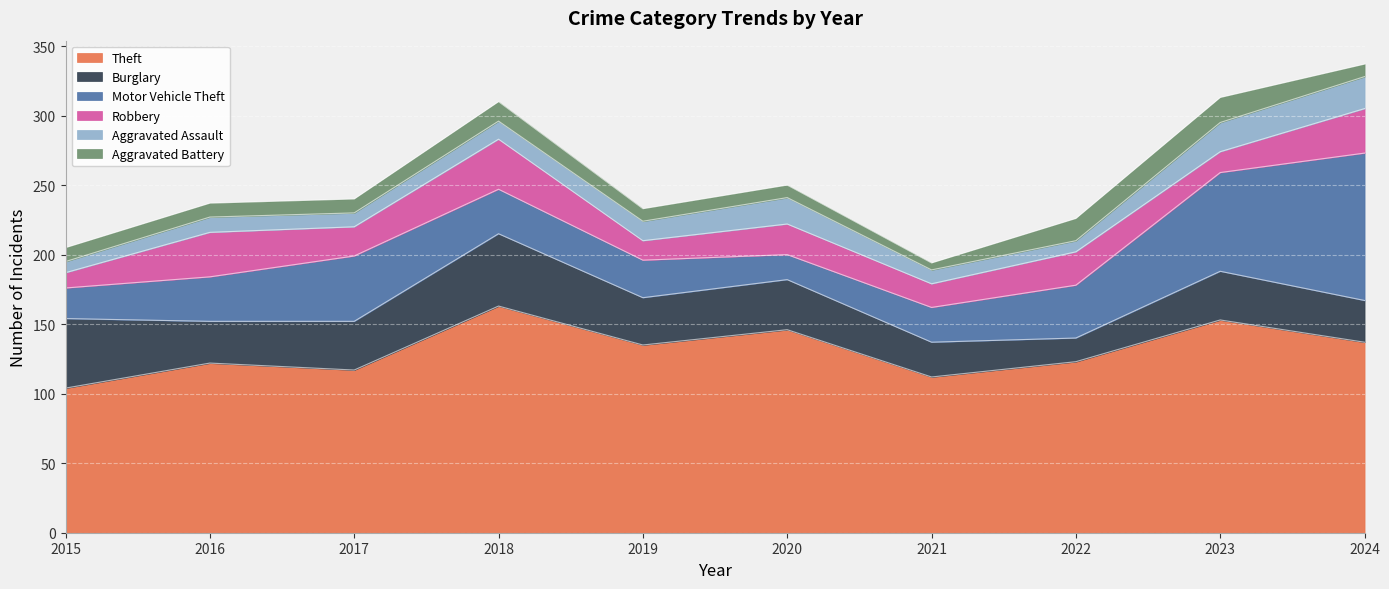

Reading right to left, transcribe all the data shown in this chart.

Theft: 137	153	123	112	146	135	163	117	122	104
Burglary: 30	35	17	25	36	34	52	35	30	50
Motor Vehicle Theft: 106	71	38	25	18	27	32	47	32	22
Robbery: 32	15	24	17	22	14	36	21	32	11
Aggravated Assault: 23	21	8	10	19	14	13	10	11	8
Aggravated Battery: 9	18	16	5	9	9	14	10	10	10